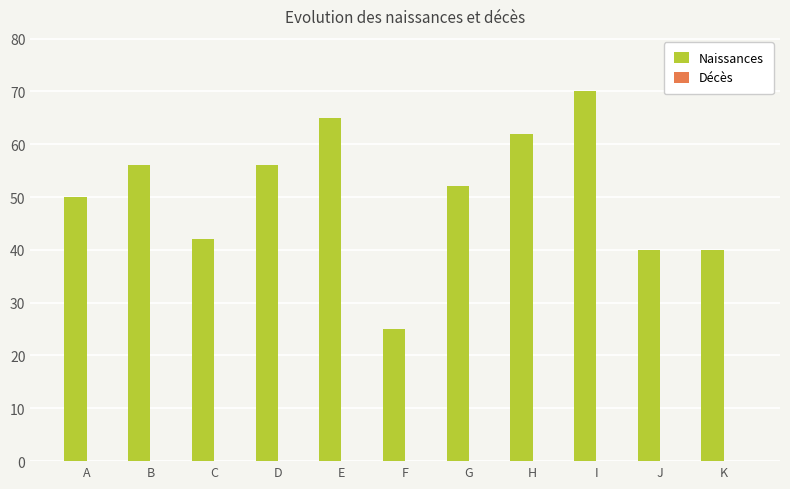

Reading right to left, what are all the values shown in this chart?

40	40	70	62	52	25	65	56	42	56	50